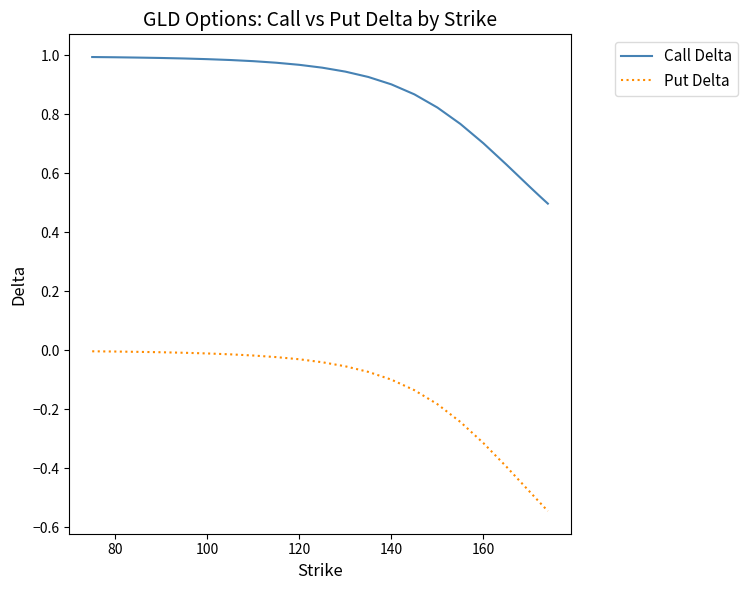

How many series are shown in this chart?

2